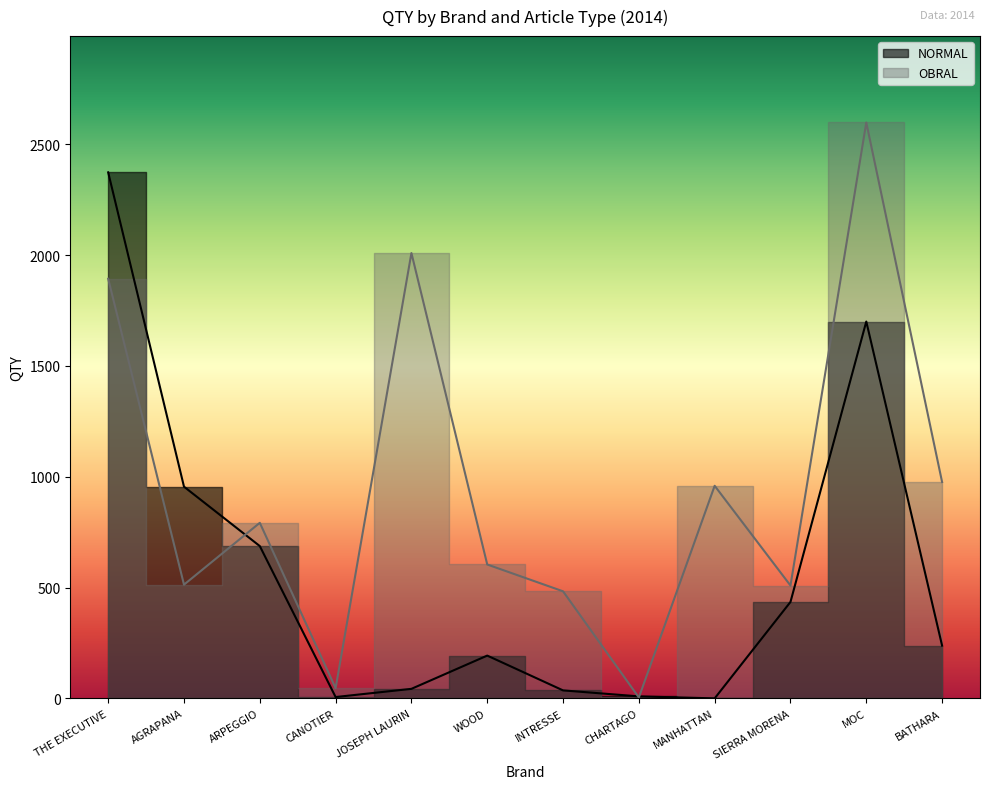

What is the sum of all NORMAL values?

6675